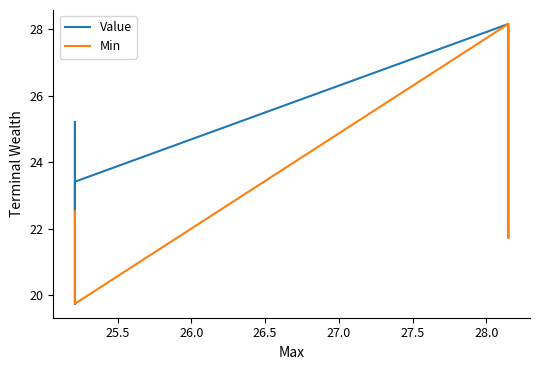

True or false: Min and Value cross at least once.

False